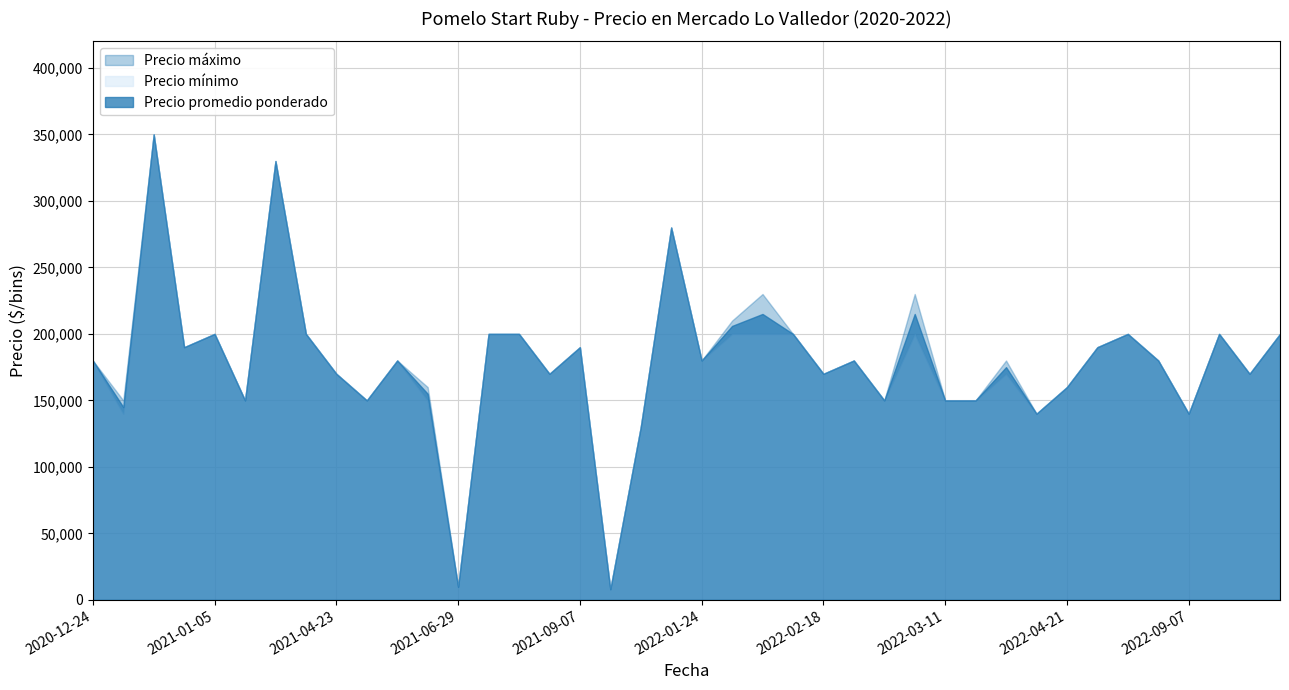

What is the label of the 40th point from the left?

2022-10-26